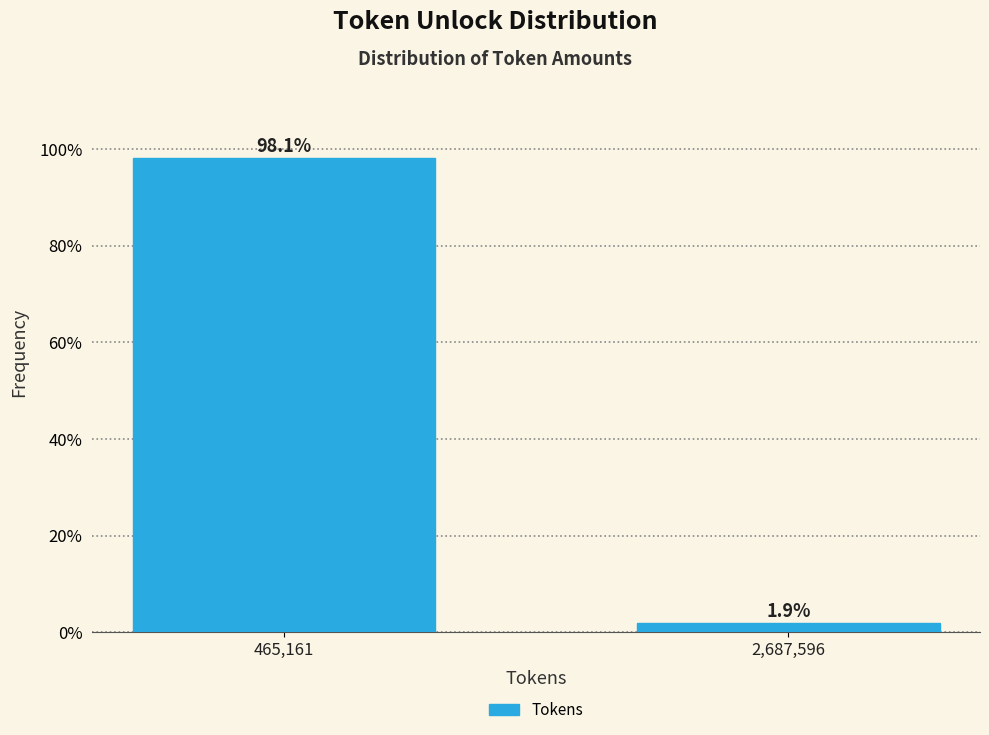

Reading right to left, list all the values displayed in this chart.

1.9	98.1